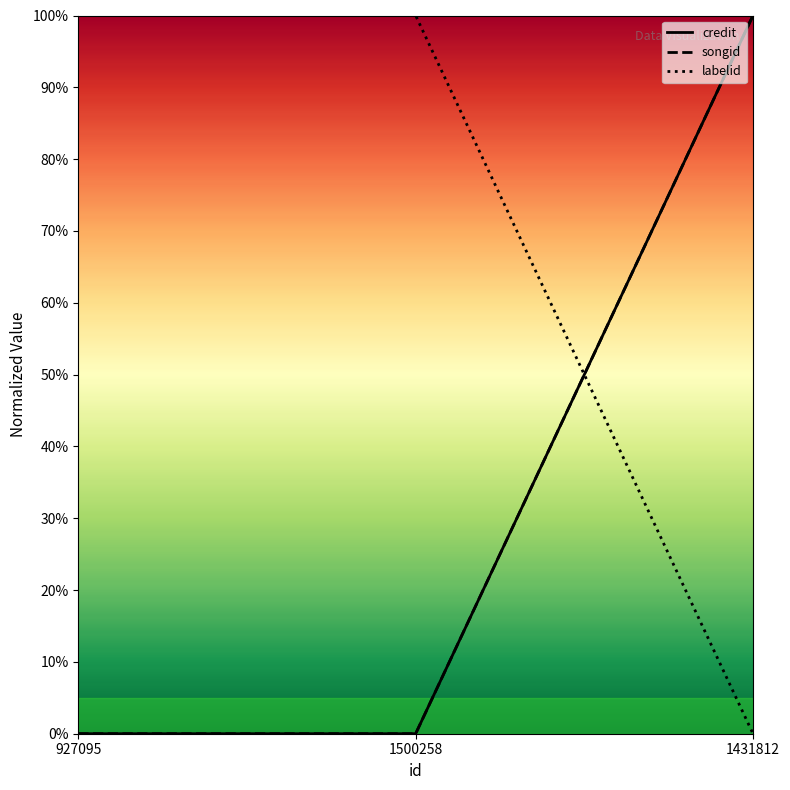

Does the chart display data point markers on the line(s)?

No